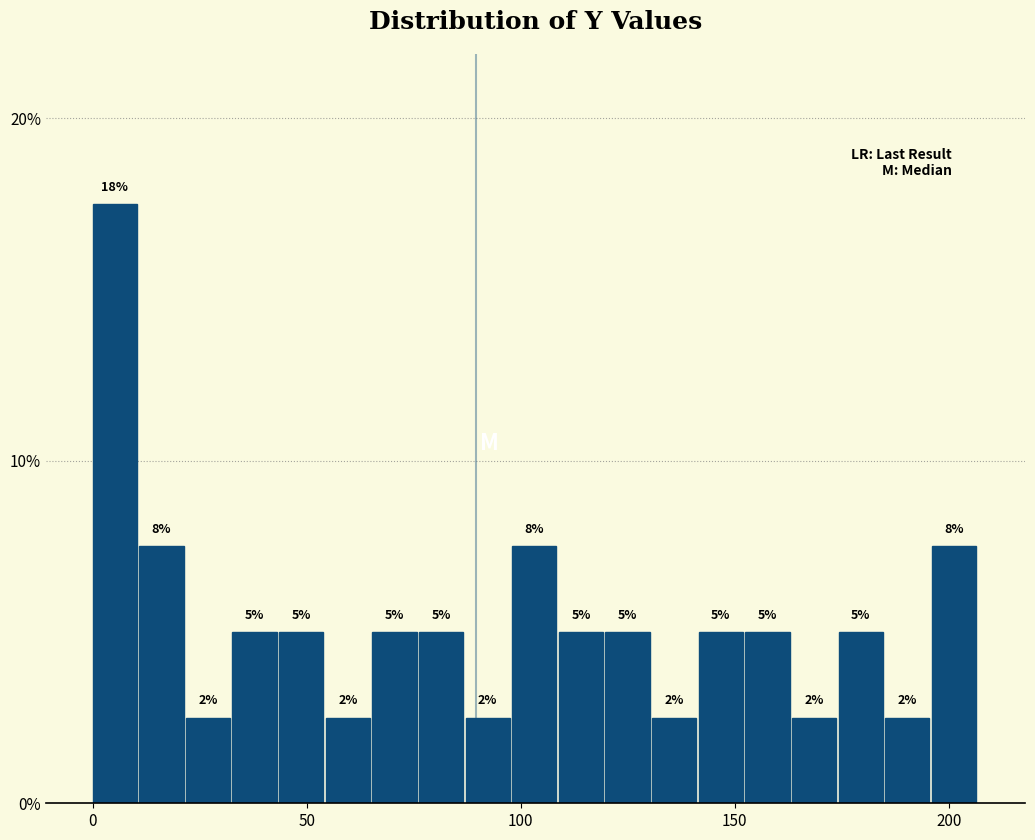

Read against the x-axis, roughly where is the centre of the tallest bar?

5